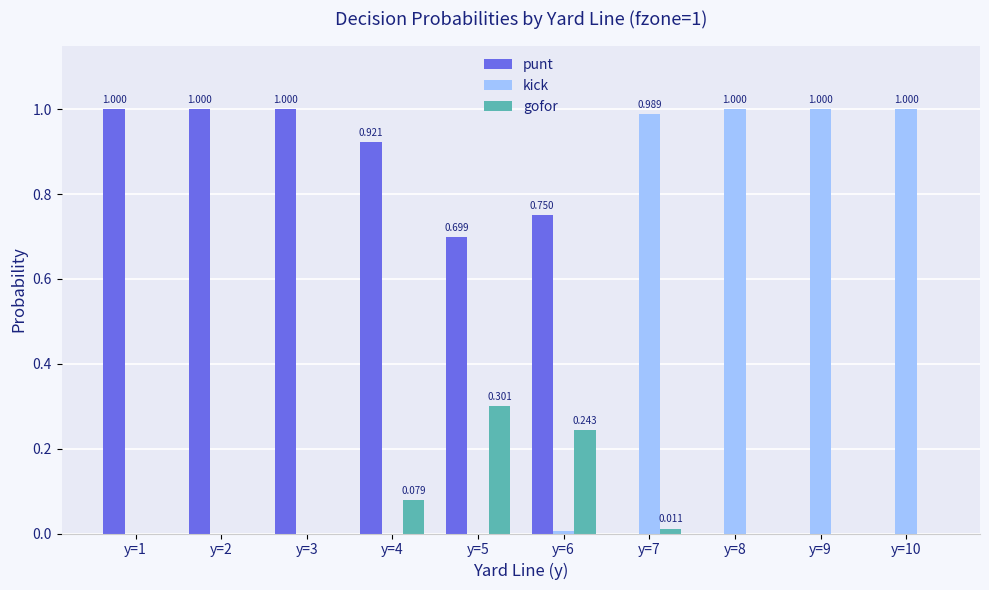

What is the sum of all kick values?

4.0